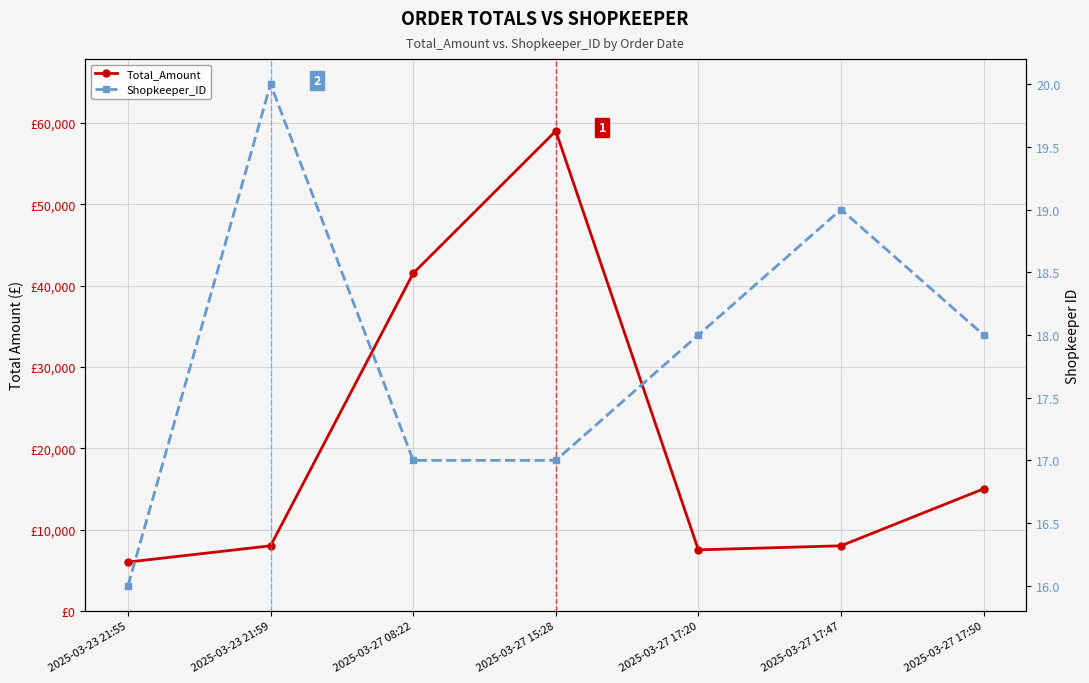

What is the difference between the maximum and minimum values in the Total_Amount series?

53000.0